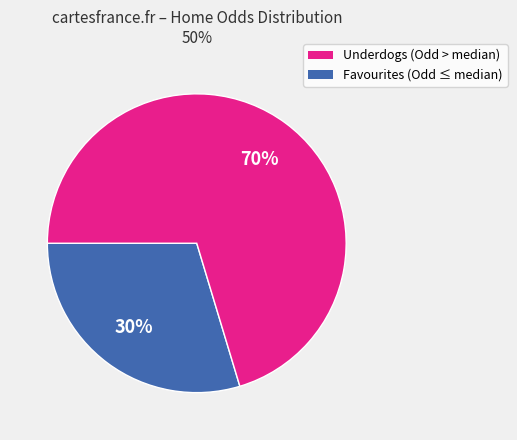

Does any single category account for the majority?

Yes